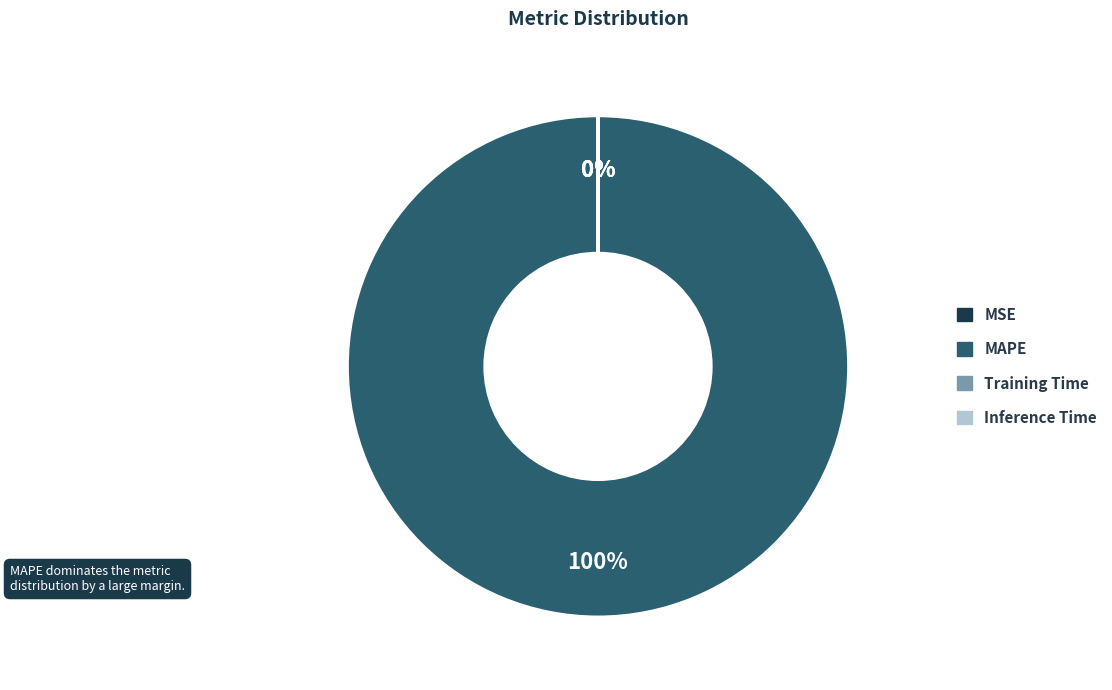

Which slice is the smallest?

Inference Time